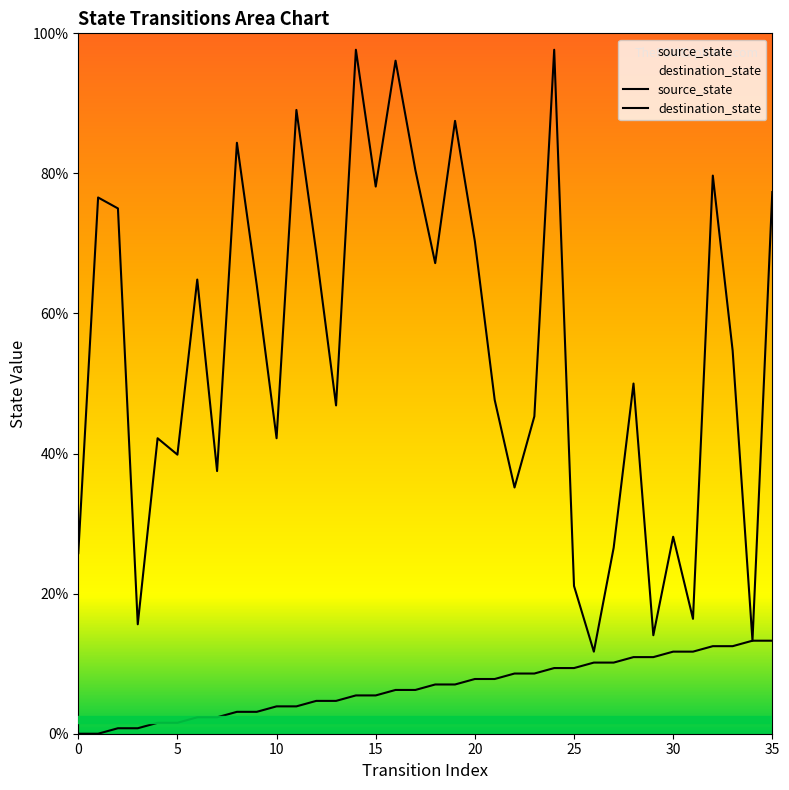

Reading left to right, list all the values displayed in this chart.

source_state: 0=0.0	1=0.0	2=0.8	3=0.8	4=1.6	5=1.6	6=2.3	7=2.3	8=3.1	9=3.1	10=3.9	11=3.9	12=4.7	13=4.7	14=5.5	15=5.5	16=6.2	17=6.2	18=7.0	19=7.0	20=7.8	21=7.8	22=8.6	23=8.6	24=9.4	25=9.4	26=10.2	27=10.2	28=10.9	29=10.9	30=11.7	31=11.7	32=12.5	33=12.5	34=13.3	35=13.3
destination_state: 0=25.8	1=76.6	2=75.0	3=15.6	4=42.2	5=39.8	6=64.8	7=37.5	8=84.4	9=64.1	10=42.2	11=89.1	12=68.8	13=46.9	14=97.7	15=78.1	16=96.1	17=80.5	18=67.2	19=87.5	20=70.3	21=47.7	22=35.2	23=45.3	24=97.7	25=21.1	26=11.7	27=26.6	28=50.0	29=14.1	30=28.1	31=16.4	32=79.7	33=54.7	34=13.3	35=77.3